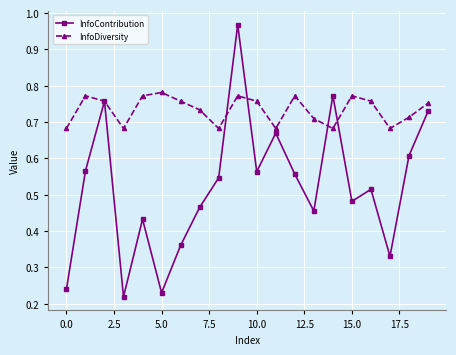

How many lines are shown in the chart?

2